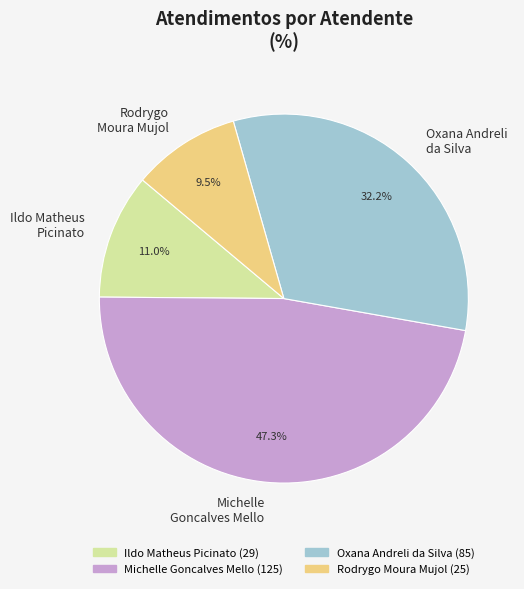

Is there any slice that represents more than half of the pie?

No